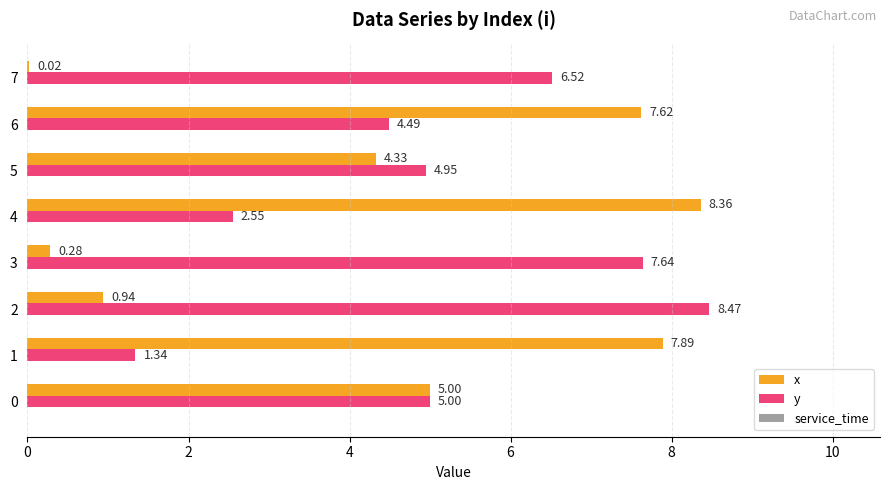

Is the value of y at 0 greater than the value of x at 3?

Yes